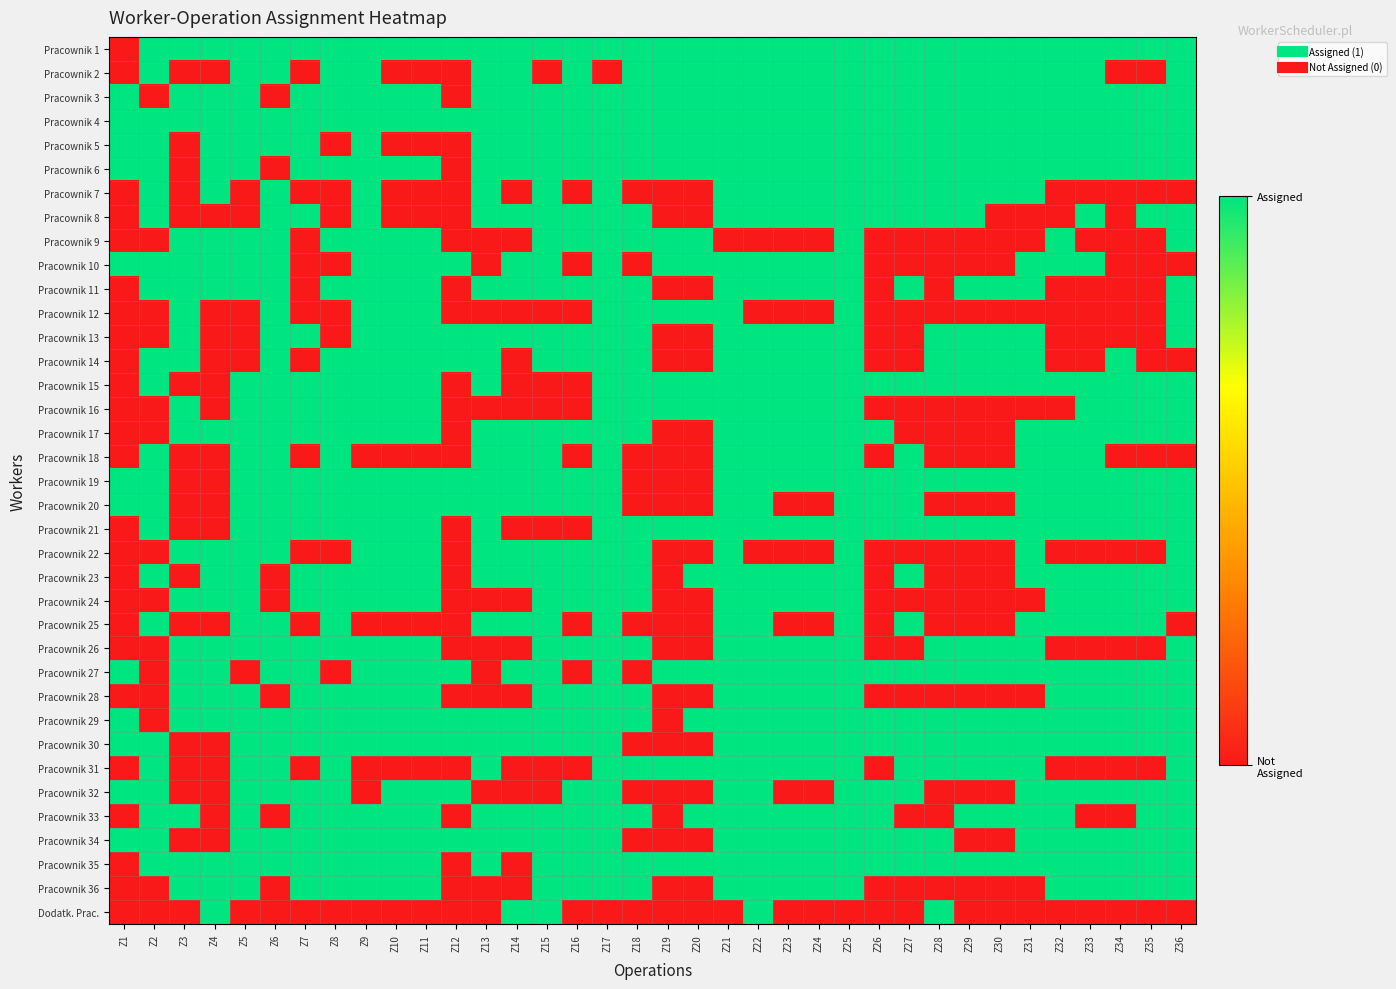

Reading left to right, what are all the values shown in this chart?

Pracownik 1: Z1=0	Z2=1	Z3=1	Z4=1	Z5=1	Z6=1	Z7=1	Z8=1	Z9=1	Z10=1	Z11=1	Z12=1	Z13=1	Z14=1	Z15=1	Z16=1	Z17=1	Z18=1	Z19=1	Z20=1	Z21=1	Z22=1	Z23=1	Z24=1	Z25=1	Z26=1	Z27=1	Z28=1	Z29=1	Z30=1	Z31=1	Z32=1	Z33=1	Z34=1	Z35=1	Z36=1
Pracownik 2: Z1=0	Z2=1	Z3=0	Z4=0	Z5=1	Z6=1	Z7=0	Z8=1	Z9=1	Z10=0	Z11=0	Z12=0	Z13=1	Z14=1	Z15=0	Z16=1	Z17=0	Z18=1	Z19=1	Z20=1	Z21=1	Z22=1	Z23=1	Z24=1	Z25=1	Z26=1	Z27=1	Z28=1	Z29=1	Z30=1	Z31=1	Z32=1	Z33=1	Z34=0	Z35=0	Z36=1
Pracownik 3: Z1=1	Z2=0	Z3=1	Z4=1	Z5=1	Z6=0	Z7=1	Z8=1	Z9=1	Z10=1	Z11=1	Z12=0	Z13=1	Z14=1	Z15=1	Z16=1	Z17=1	Z18=1	Z19=1	Z20=1	Z21=1	Z22=1	Z23=1	Z24=1	Z25=1	Z26=1	Z27=1	Z28=1	Z29=1	Z30=1	Z31=1	Z32=1	Z33=1	Z34=1	Z35=1	Z36=1
Pracownik 4: Z1=1	Z2=1	Z3=1	Z4=1	Z5=1	Z6=1	Z7=1	Z8=1	Z9=1	Z10=1	Z11=1	Z12=1	Z13=1	Z14=1	Z15=1	Z16=1	Z17=1	Z18=1	Z19=1	Z20=1	Z21=1	Z22=1	Z23=1	Z24=1	Z25=1	Z26=1	Z27=1	Z28=1	Z29=1	Z30=1	Z31=1	Z32=1	Z33=1	Z34=1	Z35=1	Z36=1
Pracownik 5: Z1=1	Z2=1	Z3=0	Z4=1	Z5=1	Z6=1	Z7=1	Z8=0	Z9=1	Z10=0	Z11=0	Z12=0	Z13=1	Z14=1	Z15=1	Z16=1	Z17=1	Z18=1	Z19=1	Z20=1	Z21=1	Z22=1	Z23=1	Z24=1	Z25=1	Z26=1	Z27=1	Z28=1	Z29=1	Z30=1	Z31=1	Z32=1	Z33=1	Z34=1	Z35=1	Z36=1
Pracownik 6: Z1=1	Z2=1	Z3=0	Z4=1	Z5=1	Z6=0	Z7=1	Z8=1	Z9=1	Z10=1	Z11=1	Z12=0	Z13=1	Z14=1	Z15=1	Z16=1	Z17=1	Z18=1	Z19=1	Z20=1	Z21=1	Z22=1	Z23=1	Z24=1	Z25=1	Z26=1	Z27=1	Z28=1	Z29=1	Z30=1	Z31=1	Z32=1	Z33=1	Z34=1	Z35=1	Z36=1
Pracownik 7: Z1=0	Z2=1	Z3=0	Z4=1	Z5=0	Z6=1	Z7=0	Z8=0	Z9=1	Z10=0	Z11=0	Z12=0	Z13=1	Z14=0	Z15=1	Z16=0	Z17=1	Z18=0	Z19=0	Z20=0	Z21=1	Z22=1	Z23=1	Z24=1	Z25=1	Z26=1	Z27=1	Z28=1	Z29=1	Z30=1	Z31=1	Z32=0	Z33=0	Z34=0	Z35=0	Z36=0
Pracownik 8: Z1=0	Z2=1	Z3=0	Z4=0	Z5=0	Z6=1	Z7=1	Z8=0	Z9=1	Z10=0	Z11=0	Z12=0	Z13=1	Z14=1	Z15=1	Z16=1	Z17=1	Z18=1	Z19=0	Z20=0	Z21=1	Z22=1	Z23=1	Z24=1	Z25=1	Z26=1	Z27=1	Z28=1	Z29=1	Z30=0	Z31=0	Z32=0	Z33=1	Z34=0	Z35=1	Z36=1
Pracownik 9: Z1=0	Z2=0	Z3=1	Z4=1	Z5=1	Z6=1	Z7=0	Z8=1	Z9=1	Z10=1	Z11=1	Z12=0	Z13=0	Z14=0	Z15=1	Z16=1	Z17=1	Z18=1	Z19=1	Z20=1	Z21=0	Z22=0	Z23=0	Z24=0	Z25=1	Z26=0	Z27=0	Z28=0	Z29=0	Z30=0	Z31=0	Z32=1	Z33=0	Z34=0	Z35=0	Z36=1
Pracownik 10: Z1=1	Z2=1	Z3=1	Z4=1	Z5=1	Z6=1	Z7=0	Z8=0	Z9=1	Z10=1	Z11=1	Z12=1	Z13=0	Z14=1	Z15=1	Z16=0	Z17=1	Z18=0	Z19=1	Z20=1	Z21=1	Z22=1	Z23=1	Z24=1	Z25=1	Z26=0	Z27=0	Z28=0	Z29=0	Z30=0	Z31=1	Z32=1	Z33=1	Z34=0	Z35=0	Z36=0
Pracownik 11: Z1=0	Z2=1	Z3=1	Z4=1	Z5=1	Z6=1	Z7=0	Z8=1	Z9=1	Z10=1	Z11=1	Z12=0	Z13=1	Z14=1	Z15=1	Z16=1	Z17=1	Z18=1	Z19=0	Z20=0	Z21=1	Z22=1	Z23=1	Z24=1	Z25=1	Z26=0	Z27=1	Z28=0	Z29=1	Z30=1	Z31=1	Z32=0	Z33=0	Z34=0	Z35=0	Z36=1
Pracownik 12: Z1=0	Z2=0	Z3=1	Z4=0	Z5=0	Z6=1	Z7=0	Z8=0	Z9=1	Z10=1	Z11=1	Z12=0	Z13=0	Z14=0	Z15=0	Z16=0	Z17=1	Z18=1	Z19=1	Z20=1	Z21=1	Z22=0	Z23=0	Z24=0	Z25=1	Z26=0	Z27=0	Z28=0	Z29=0	Z30=0	Z31=0	Z32=0	Z33=0	Z34=0	Z35=0	Z36=1
Pracownik 13: Z1=0	Z2=0	Z3=1	Z4=0	Z5=0	Z6=1	Z7=1	Z8=0	Z9=1	Z10=1	Z11=1	Z12=1	Z13=1	Z14=1	Z15=1	Z16=1	Z17=1	Z18=1	Z19=0	Z20=0	Z21=1	Z22=1	Z23=1	Z24=1	Z25=1	Z26=0	Z27=0	Z28=1	Z29=1	Z30=1	Z31=1	Z32=0	Z33=0	Z34=0	Z35=0	Z36=1
Pracownik 14: Z1=0	Z2=1	Z3=1	Z4=0	Z5=0	Z6=1	Z7=0	Z8=1	Z9=1	Z10=1	Z11=1	Z12=1	Z13=1	Z14=0	Z15=1	Z16=1	Z17=1	Z18=1	Z19=0	Z20=0	Z21=1	Z22=1	Z23=1	Z24=1	Z25=1	Z26=0	Z27=0	Z28=1	Z29=1	Z30=1	Z31=1	Z32=0	Z33=0	Z34=1	Z35=0	Z36=0
Pracownik 15: Z1=0	Z2=1	Z3=0	Z4=0	Z5=1	Z6=1	Z7=1	Z8=1	Z9=1	Z10=1	Z11=1	Z12=0	Z13=1	Z14=0	Z15=0	Z16=0	Z17=1	Z18=1	Z19=1	Z20=1	Z21=1	Z22=1	Z23=1	Z24=1	Z25=1	Z26=1	Z27=1	Z28=1	Z29=1	Z30=1	Z31=1	Z32=1	Z33=1	Z34=1	Z35=1	Z36=1
Pracownik 16: Z1=0	Z2=0	Z3=1	Z4=0	Z5=1	Z6=1	Z7=1	Z8=1	Z9=1	Z10=1	Z11=1	Z12=0	Z13=0	Z14=0	Z15=0	Z16=0	Z17=1	Z18=1	Z19=1	Z20=1	Z21=1	Z22=1	Z23=1	Z24=1	Z25=1	Z26=0	Z27=0	Z28=0	Z29=0	Z30=0	Z31=0	Z32=0	Z33=1	Z34=1	Z35=1	Z36=1
Pracownik 17: Z1=0	Z2=0	Z3=1	Z4=1	Z5=1	Z6=1	Z7=1	Z8=1	Z9=1	Z10=1	Z11=1	Z12=0	Z13=1	Z14=1	Z15=1	Z16=1	Z17=1	Z18=1	Z19=0	Z20=0	Z21=1	Z22=1	Z23=1	Z24=1	Z25=1	Z26=1	Z27=0	Z28=0	Z29=0	Z30=0	Z31=1	Z32=1	Z33=1	Z34=1	Z35=1	Z36=1
Pracownik 18: Z1=0	Z2=1	Z3=0	Z4=0	Z5=1	Z6=1	Z7=0	Z8=1	Z9=0	Z10=0	Z11=0	Z12=0	Z13=1	Z14=1	Z15=1	Z16=0	Z17=1	Z18=0	Z19=0	Z20=0	Z21=1	Z22=1	Z23=1	Z24=1	Z25=1	Z26=0	Z27=1	Z28=0	Z29=0	Z30=0	Z31=1	Z32=1	Z33=1	Z34=0	Z35=0	Z36=0
Pracownik 19: Z1=1	Z2=1	Z3=0	Z4=0	Z5=1	Z6=1	Z7=1	Z8=1	Z9=1	Z10=1	Z11=1	Z12=1	Z13=1	Z14=1	Z15=1	Z16=1	Z17=1	Z18=0	Z19=0	Z20=0	Z21=1	Z22=1	Z23=1	Z24=1	Z25=1	Z26=1	Z27=1	Z28=1	Z29=1	Z30=1	Z31=1	Z32=1	Z33=1	Z34=1	Z35=1	Z36=1
Pracownik 20: Z1=1	Z2=1	Z3=0	Z4=0	Z5=1	Z6=1	Z7=1	Z8=1	Z9=1	Z10=1	Z11=1	Z12=1	Z13=1	Z14=1	Z15=1	Z16=1	Z17=1	Z18=0	Z19=0	Z20=0	Z21=1	Z22=1	Z23=0	Z24=0	Z25=1	Z26=1	Z27=1	Z28=0	Z29=0	Z30=0	Z31=1	Z32=1	Z33=1	Z34=1	Z35=1	Z36=1
Pracownik 21: Z1=0	Z2=1	Z3=0	Z4=0	Z5=1	Z6=1	Z7=1	Z8=1	Z9=1	Z10=1	Z11=1	Z12=0	Z13=1	Z14=0	Z15=0	Z16=0	Z17=1	Z18=1	Z19=1	Z20=1	Z21=1	Z22=1	Z23=1	Z24=1	Z25=1	Z26=1	Z27=1	Z28=1	Z29=1	Z30=1	Z31=1	Z32=1	Z33=1	Z34=1	Z35=1	Z36=1
Pracownik 22: Z1=0	Z2=0	Z3=1	Z4=1	Z5=1	Z6=1	Z7=0	Z8=0	Z9=1	Z10=1	Z11=1	Z12=0	Z13=1	Z14=1	Z15=1	Z16=1	Z17=1	Z18=1	Z19=0	Z20=0	Z21=1	Z22=0	Z23=0	Z24=0	Z25=1	Z26=0	Z27=0	Z28=0	Z29=0	Z30=0	Z31=1	Z32=0	Z33=0	Z34=0	Z35=0	Z36=1
Pracownik 23: Z1=0	Z2=1	Z3=0	Z4=1	Z5=1	Z6=0	Z7=1	Z8=1	Z9=1	Z10=1	Z11=1	Z12=0	Z13=1	Z14=1	Z15=1	Z16=1	Z17=1	Z18=1	Z19=0	Z20=1	Z21=1	Z22=1	Z23=1	Z24=1	Z25=1	Z26=0	Z27=1	Z28=0	Z29=0	Z30=0	Z31=1	Z32=1	Z33=1	Z34=1	Z35=1	Z36=1
Pracownik 24: Z1=0	Z2=0	Z3=1	Z4=1	Z5=1	Z6=0	Z7=1	Z8=1	Z9=1	Z10=1	Z11=1	Z12=0	Z13=0	Z14=0	Z15=1	Z16=1	Z17=1	Z18=1	Z19=0	Z20=0	Z21=1	Z22=1	Z23=1	Z24=1	Z25=1	Z26=0	Z27=0	Z28=0	Z29=0	Z30=0	Z31=0	Z32=1	Z33=1	Z34=1	Z35=1	Z36=1
Pracownik 25: Z1=0	Z2=1	Z3=0	Z4=0	Z5=1	Z6=1	Z7=0	Z8=1	Z9=0	Z10=0	Z11=0	Z12=0	Z13=1	Z14=1	Z15=1	Z16=0	Z17=1	Z18=0	Z19=0	Z20=0	Z21=1	Z22=1	Z23=0	Z24=0	Z25=1	Z26=0	Z27=1	Z28=0	Z29=0	Z30=0	Z31=1	Z32=1	Z33=1	Z34=1	Z35=1	Z36=0
Pracownik 26: Z1=0	Z2=0	Z3=1	Z4=1	Z5=1	Z6=1	Z7=1	Z8=1	Z9=1	Z10=1	Z11=1	Z12=0	Z13=0	Z14=0	Z15=1	Z16=1	Z17=1	Z18=1	Z19=0	Z20=0	Z21=1	Z22=1	Z23=1	Z24=1	Z25=1	Z26=0	Z27=0	Z28=1	Z29=1	Z30=1	Z31=1	Z32=0	Z33=0	Z34=0	Z35=0	Z36=1
Pracownik 27: Z1=1	Z2=0	Z3=1	Z4=1	Z5=0	Z6=1	Z7=1	Z8=0	Z9=1	Z10=1	Z11=1	Z12=1	Z13=0	Z14=1	Z15=1	Z16=0	Z17=1	Z18=0	Z19=1	Z20=1	Z21=1	Z22=1	Z23=1	Z24=1	Z25=1	Z26=1	Z27=1	Z28=1	Z29=1	Z30=1	Z31=1	Z32=1	Z33=1	Z34=1	Z35=1	Z36=1
Pracownik 28: Z1=0	Z2=0	Z3=1	Z4=1	Z5=1	Z6=0	Z7=1	Z8=1	Z9=1	Z10=1	Z11=1	Z12=0	Z13=0	Z14=0	Z15=1	Z16=1	Z17=1	Z18=1	Z19=0	Z20=0	Z21=1	Z22=1	Z23=1	Z24=1	Z25=1	Z26=0	Z27=0	Z28=0	Z29=0	Z30=0	Z31=0	Z32=1	Z33=1	Z34=1	Z35=1	Z36=1
Pracownik 29: Z1=1	Z2=0	Z3=1	Z4=1	Z5=1	Z6=1	Z7=1	Z8=1	Z9=1	Z10=1	Z11=1	Z12=1	Z13=1	Z14=1	Z15=1	Z16=1	Z17=1	Z18=1	Z19=0	Z20=1	Z21=1	Z22=1	Z23=1	Z24=1	Z25=1	Z26=1	Z27=1	Z28=1	Z29=1	Z30=1	Z31=1	Z32=1	Z33=1	Z34=1	Z35=1	Z36=1
Pracownik 30: Z1=1	Z2=1	Z3=0	Z4=0	Z5=1	Z6=1	Z7=1	Z8=1	Z9=1	Z10=1	Z11=1	Z12=1	Z13=1	Z14=1	Z15=1	Z16=1	Z17=1	Z18=0	Z19=0	Z20=0	Z21=1	Z22=1	Z23=1	Z24=1	Z25=1	Z26=1	Z27=1	Z28=1	Z29=1	Z30=1	Z31=1	Z32=1	Z33=1	Z34=1	Z35=1	Z36=1
Pracownik 31: Z1=0	Z2=1	Z3=0	Z4=0	Z5=1	Z6=1	Z7=0	Z8=1	Z9=0	Z10=0	Z11=0	Z12=0	Z13=1	Z14=0	Z15=0	Z16=0	Z17=1	Z18=1	Z19=1	Z20=1	Z21=1	Z22=1	Z23=1	Z24=1	Z25=1	Z26=0	Z27=1	Z28=1	Z29=1	Z30=1	Z31=1	Z32=0	Z33=0	Z34=0	Z35=0	Z36=1
Pracownik 32: Z1=1	Z2=1	Z3=0	Z4=0	Z5=1	Z6=1	Z7=1	Z8=1	Z9=0	Z10=1	Z11=1	Z12=1	Z13=0	Z14=0	Z15=0	Z16=1	Z17=1	Z18=0	Z19=0	Z20=0	Z21=1	Z22=1	Z23=0	Z24=0	Z25=1	Z26=1	Z27=1	Z28=0	Z29=0	Z30=0	Z31=1	Z32=1	Z33=1	Z34=1	Z35=1	Z36=1
Pracownik 33: Z1=0	Z2=1	Z3=1	Z4=0	Z5=1	Z6=0	Z7=1	Z8=1	Z9=1	Z10=1	Z11=1	Z12=0	Z13=1	Z14=1	Z15=1	Z16=1	Z17=1	Z18=1	Z19=0	Z20=1	Z21=1	Z22=1	Z23=1	Z24=1	Z25=1	Z26=1	Z27=0	Z28=0	Z29=1	Z30=1	Z31=1	Z32=1	Z33=0	Z34=0	Z35=1	Z36=1
Pracownik 34: Z1=1	Z2=1	Z3=0	Z4=0	Z5=1	Z6=1	Z7=1	Z8=1	Z9=1	Z10=1	Z11=1	Z12=1	Z13=1	Z14=1	Z15=1	Z16=1	Z17=1	Z18=0	Z19=0	Z20=0	Z21=1	Z22=1	Z23=1	Z24=1	Z25=1	Z26=1	Z27=1	Z28=1	Z29=0	Z30=0	Z31=1	Z32=1	Z33=1	Z34=1	Z35=1	Z36=1
Pracownik 35: Z1=0	Z2=1	Z3=1	Z4=1	Z5=1	Z6=1	Z7=1	Z8=1	Z9=1	Z10=1	Z11=1	Z12=0	Z13=1	Z14=0	Z15=1	Z16=1	Z17=1	Z18=1	Z19=1	Z20=1	Z21=1	Z22=1	Z23=1	Z24=1	Z25=1	Z26=1	Z27=1	Z28=1	Z29=1	Z30=1	Z31=1	Z32=1	Z33=1	Z34=1	Z35=1	Z36=1
Pracownik 36: Z1=0	Z2=0	Z3=1	Z4=1	Z5=1	Z6=0	Z7=1	Z8=1	Z9=1	Z10=1	Z11=1	Z12=0	Z13=0	Z14=0	Z15=1	Z16=1	Z17=1	Z18=1	Z19=0	Z20=0	Z21=1	Z22=1	Z23=1	Z24=1	Z25=1	Z26=0	Z27=0	Z28=0	Z29=0	Z30=0	Z31=0	Z32=1	Z33=1	Z34=1	Z35=1	Z36=1
Dodatk. Prac.: Z1=0	Z2=0	Z3=0	Z4=1	Z5=0	Z6=0	Z7=0	Z8=0	Z9=0	Z10=0	Z11=0	Z12=0	Z13=0	Z14=1	Z15=1	Z16=0	Z17=0	Z18=0	Z19=0	Z20=0	Z21=0	Z22=1	Z23=0	Z24=0	Z25=0	Z26=0	Z27=0	Z28=1	Z29=0	Z30=0	Z31=0	Z32=0	Z33=0	Z34=0	Z35=0	Z36=0